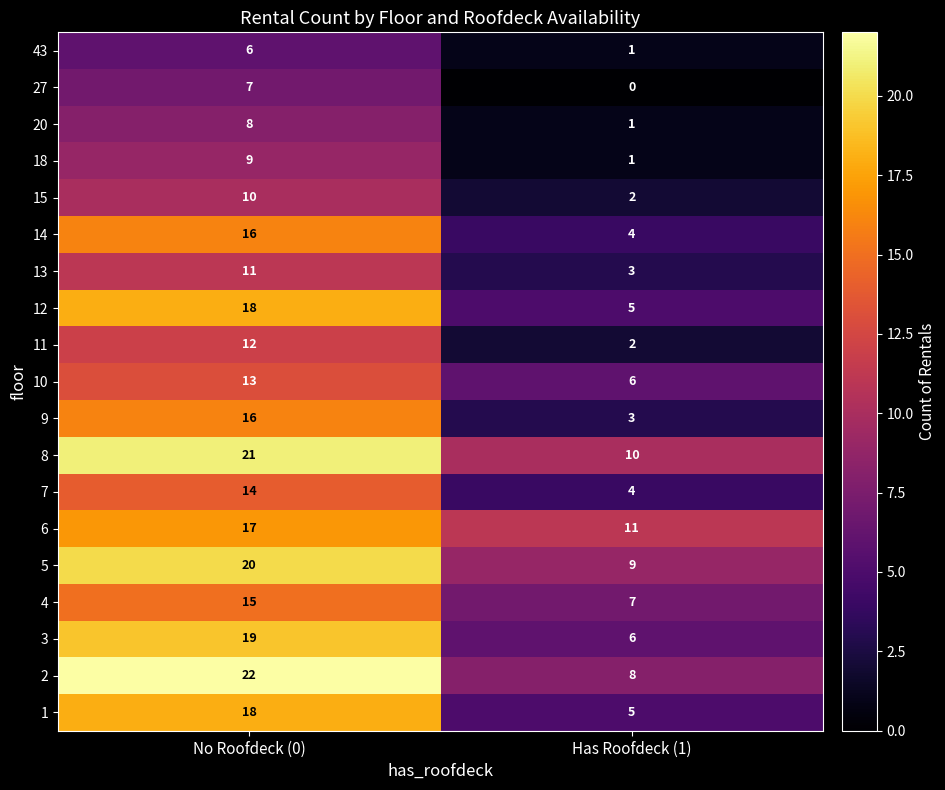

What is the greatest value displayed?

22